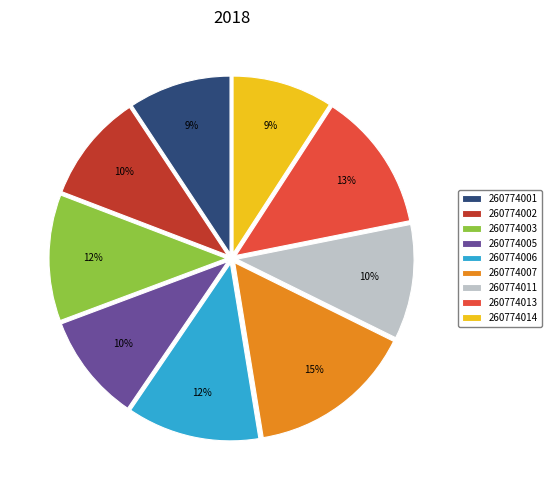

How many slices are in this pie chart?

9